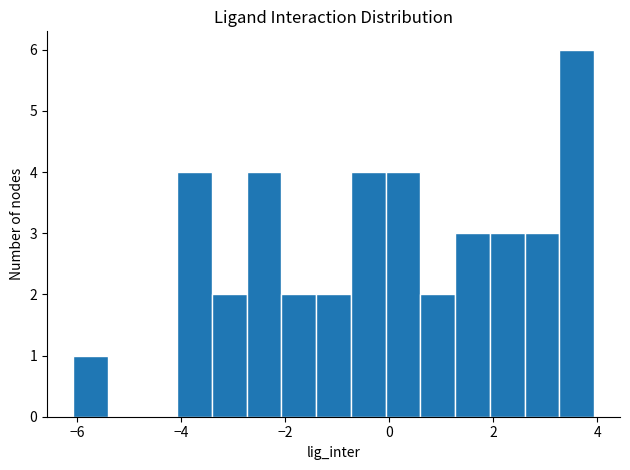

Read against the x-axis, roughly where is the centre of the tallest bar?

3.6